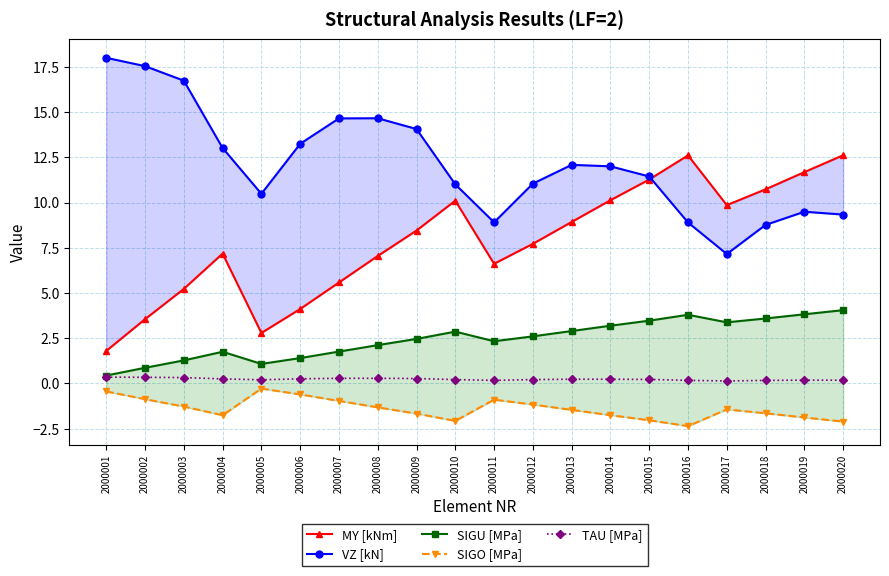

True or false: VZ [kN] and TAU [MPa] cross at least once.

False